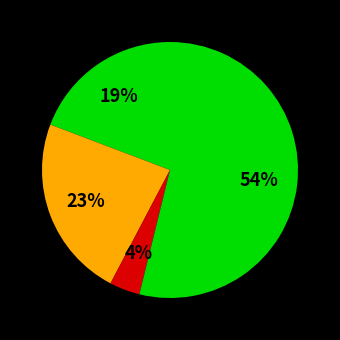

Which category has the smallest portion of the pie?

Criminal Sexual Assault